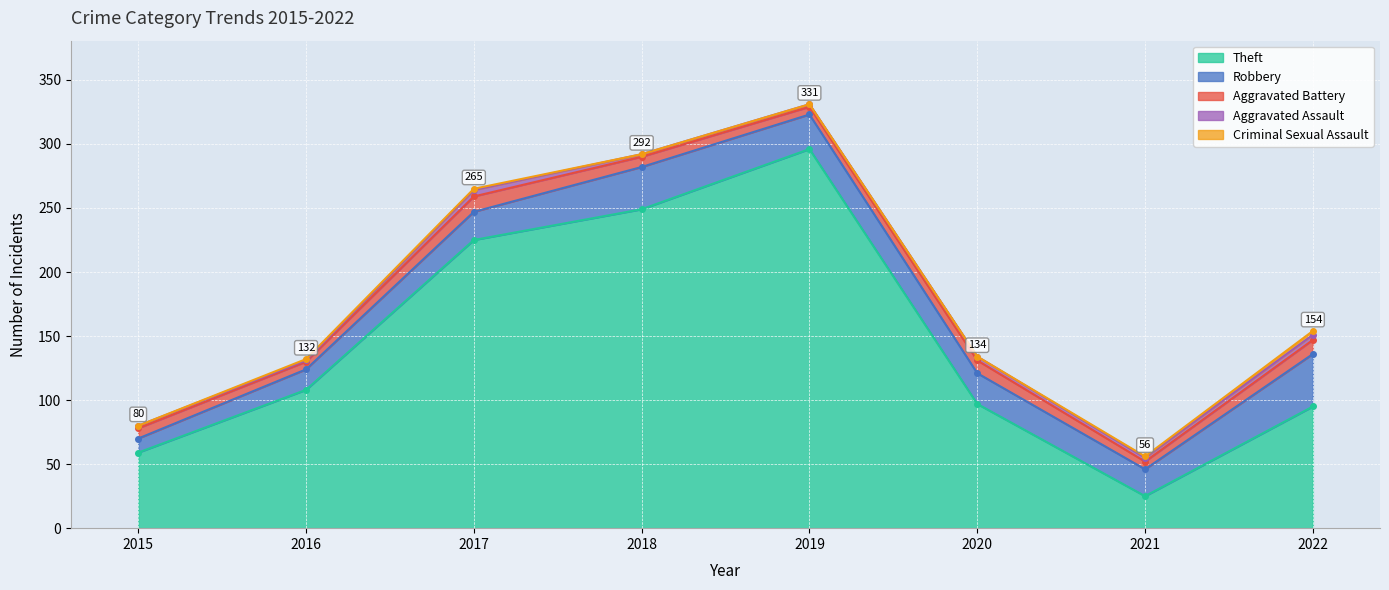

What is the maximum value for Aggravated Battery?

12